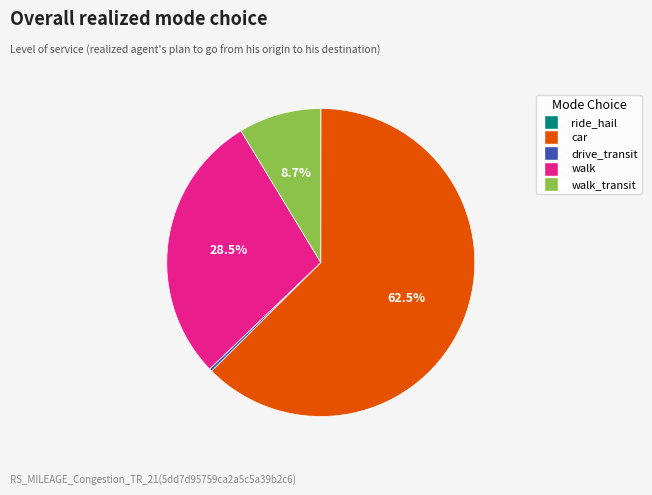

Is there a majority slice in this chart?

Yes